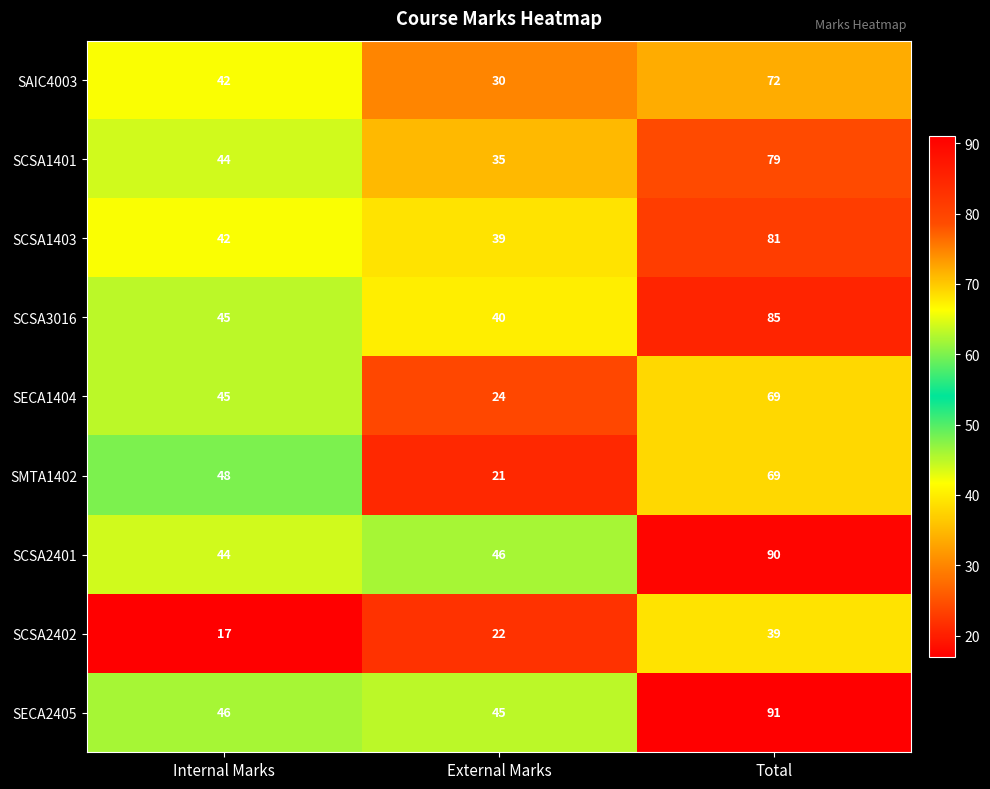

Reading right to left, what are all the values shown in this chart?

SAIC4003: Total=72	External Marks=30	Internal Marks=42
SCSA1401: Total=79	External Marks=35	Internal Marks=44
SCSA1403: Total=81	External Marks=39	Internal Marks=42
SCSA3016: Total=85	External Marks=40	Internal Marks=45
SECA1404: Total=69	External Marks=24	Internal Marks=45
SMTA1402: Total=69	External Marks=21	Internal Marks=48
SCSA2401: Total=90	External Marks=46	Internal Marks=44
SCSA2402: Total=39	External Marks=22	Internal Marks=17
SECA2405: Total=91	External Marks=45	Internal Marks=46